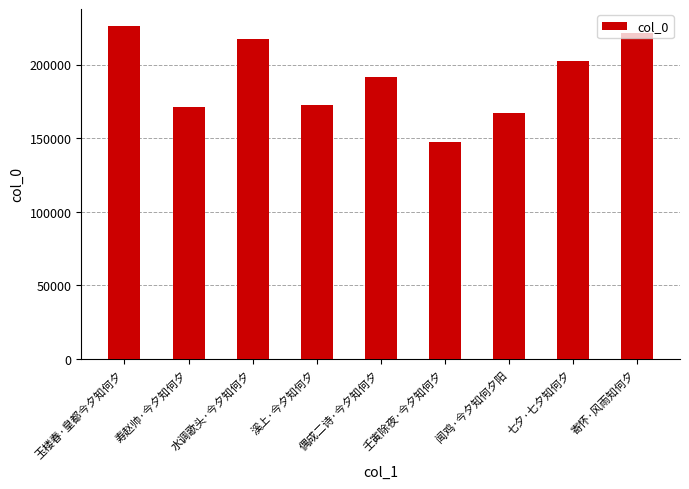

Between 寄怀·风雨知何夕 and 七夕·七夕知何夕, which is larger?

寄怀·风雨知何夕